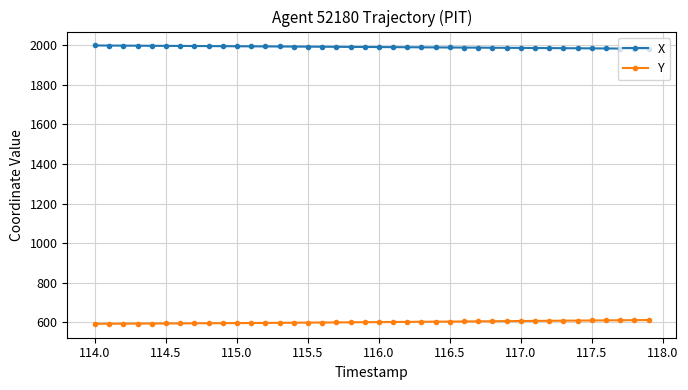

True or false: Y and X cross at least once.

False